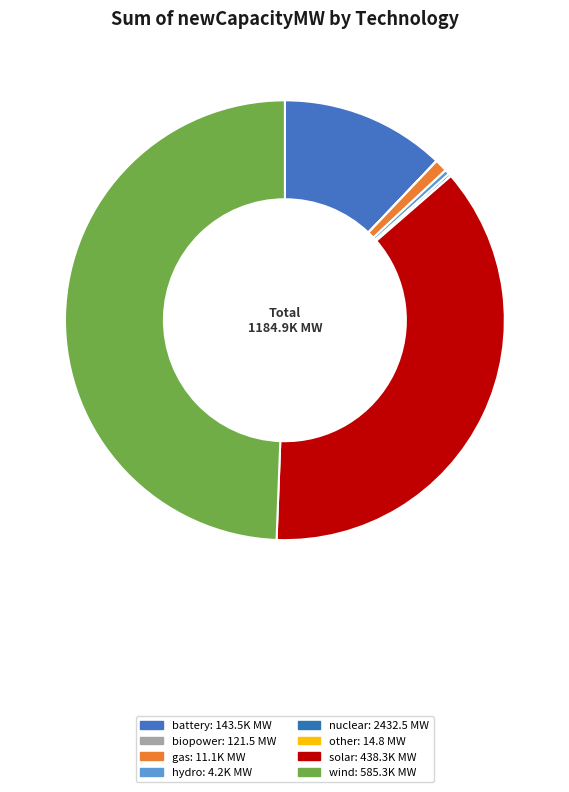

Which slice is the largest?

wind